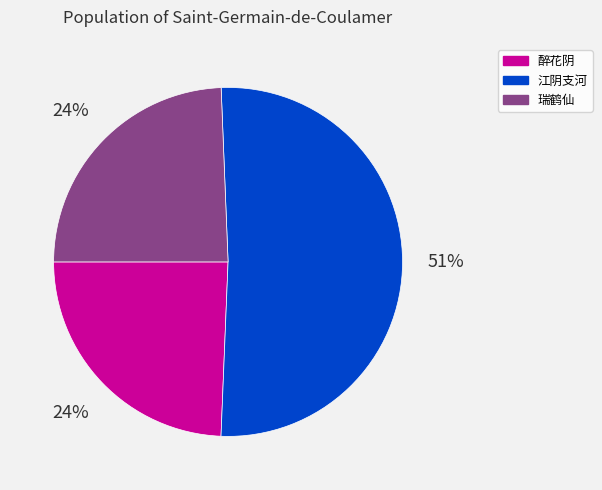

To the nearest percent, what is the difference between the largest and smallest slice percentages?

27%